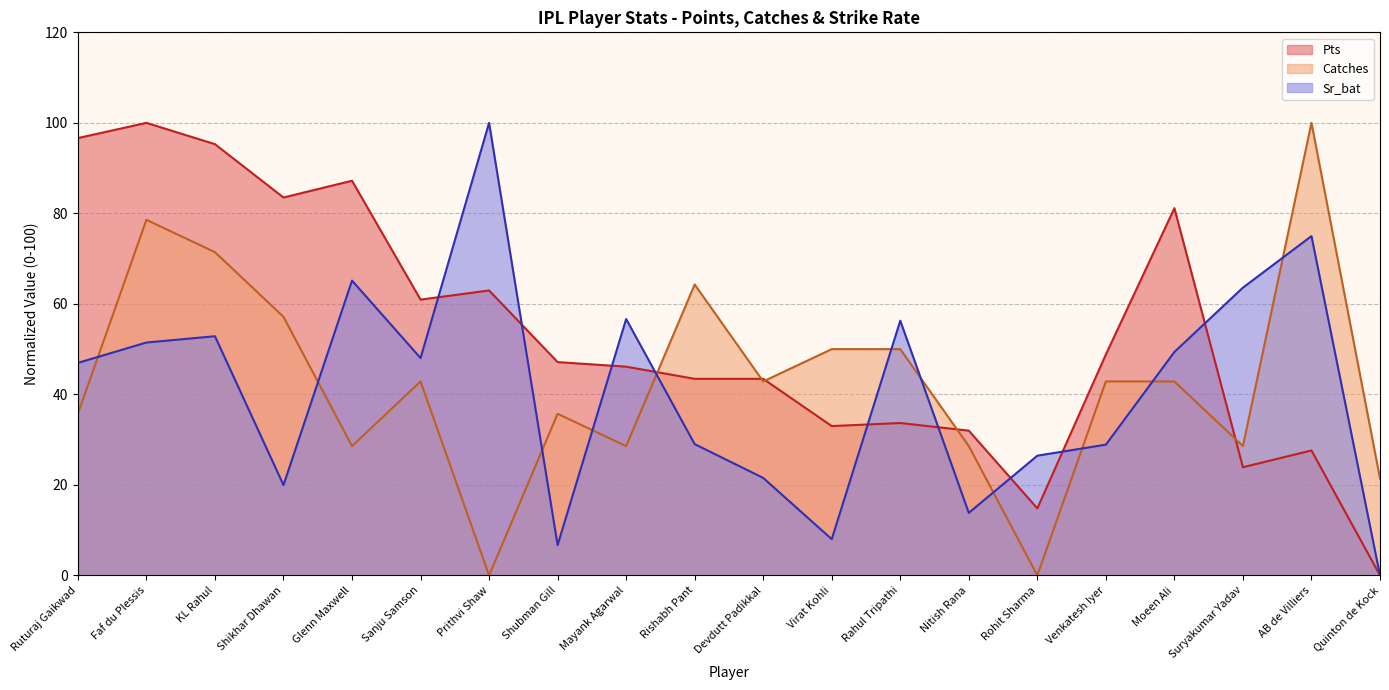

Between Rohit Sharma and Moeen Ali, which series saw the biggest shift?

Pts